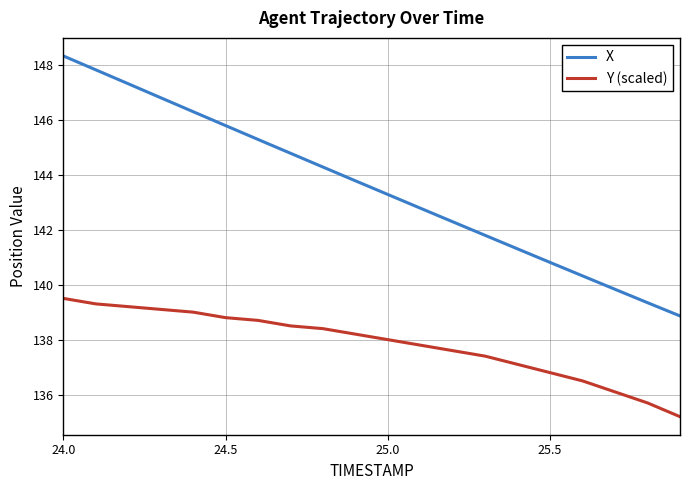

What is the smallest value displayed?

135.2